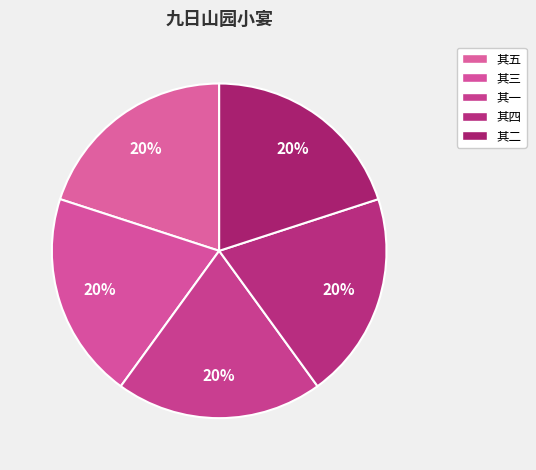

Count the number of slices in the pie.

5